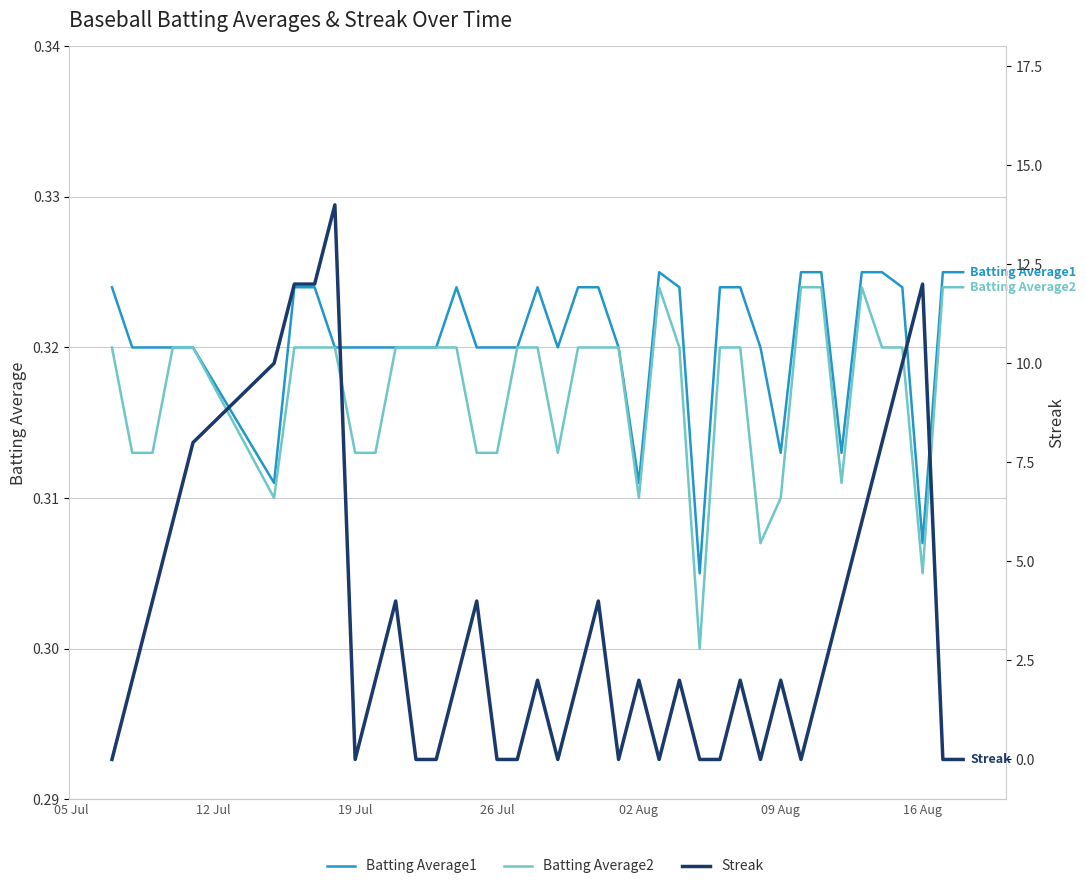

True or false: Batting Average1 and Batting Average2 cross at least once.

False